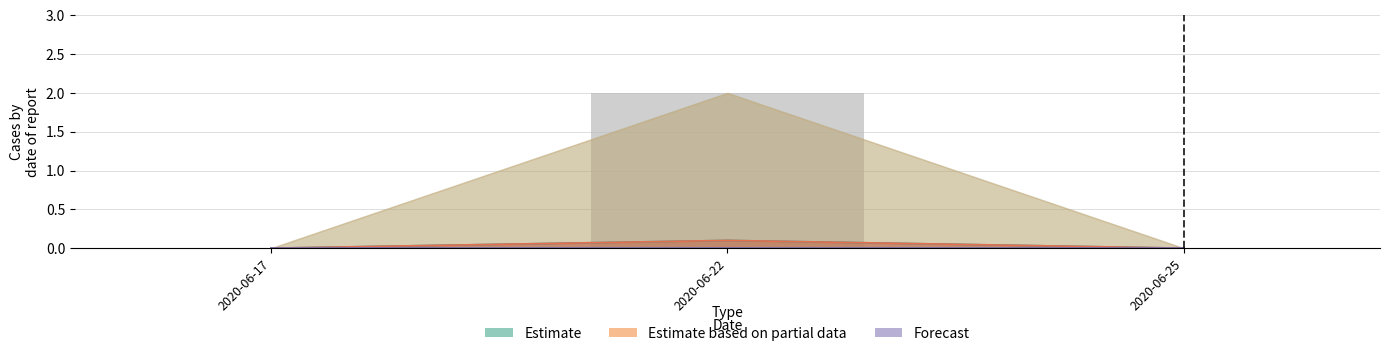

Reading left to right, what are all the values shown in this chart?

Estimate: 2020-06-17=0.0	2020-06-22=0.1	2020-06-25=0.0
Estimate based on partial data: 2020-06-17=0.0	2020-06-22=0.1	2020-06-25=0.0
Forecast: 2020-06-17=0.0	2020-06-22=0.0	2020-06-25=0.0
Observed: 2020-06-17=0.0	2020-06-22=2.0	2020-06-25=0.0